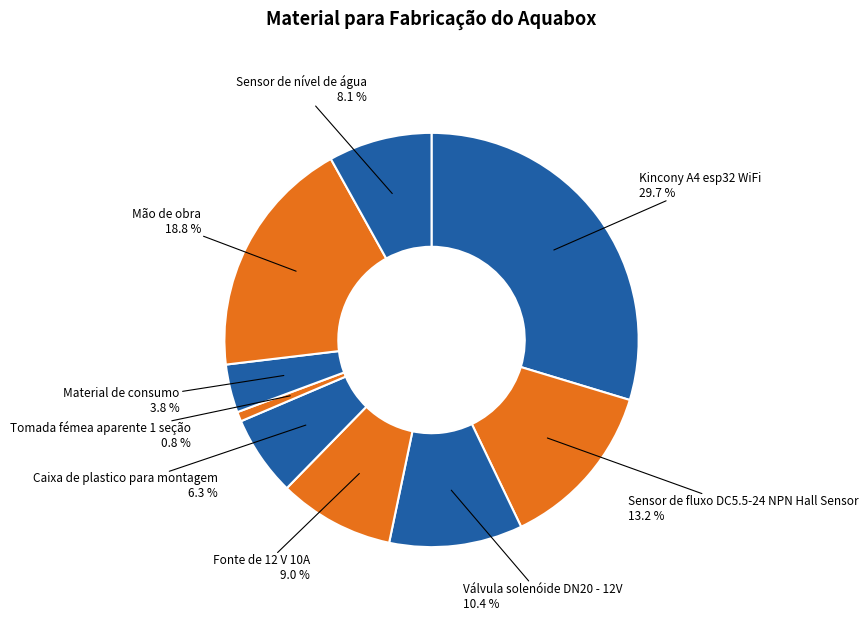

Which category has the smallest portion of the pie?

Tomada fémea aparente 1 seção